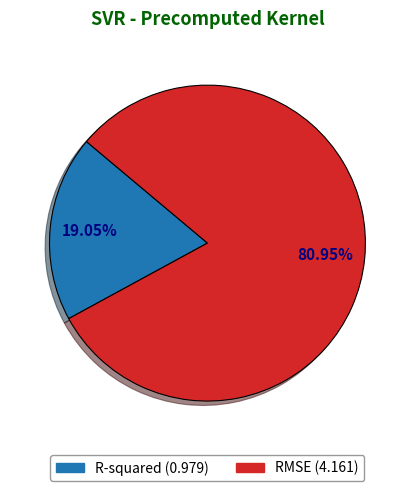

Which category has the biggest portion of the pie?

RMSE